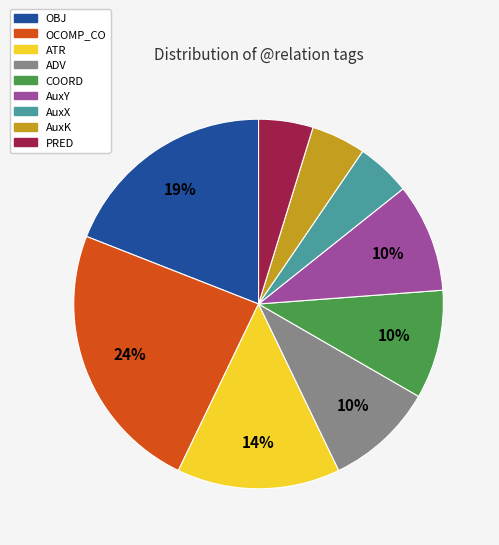

How many slices are in this pie chart?

9